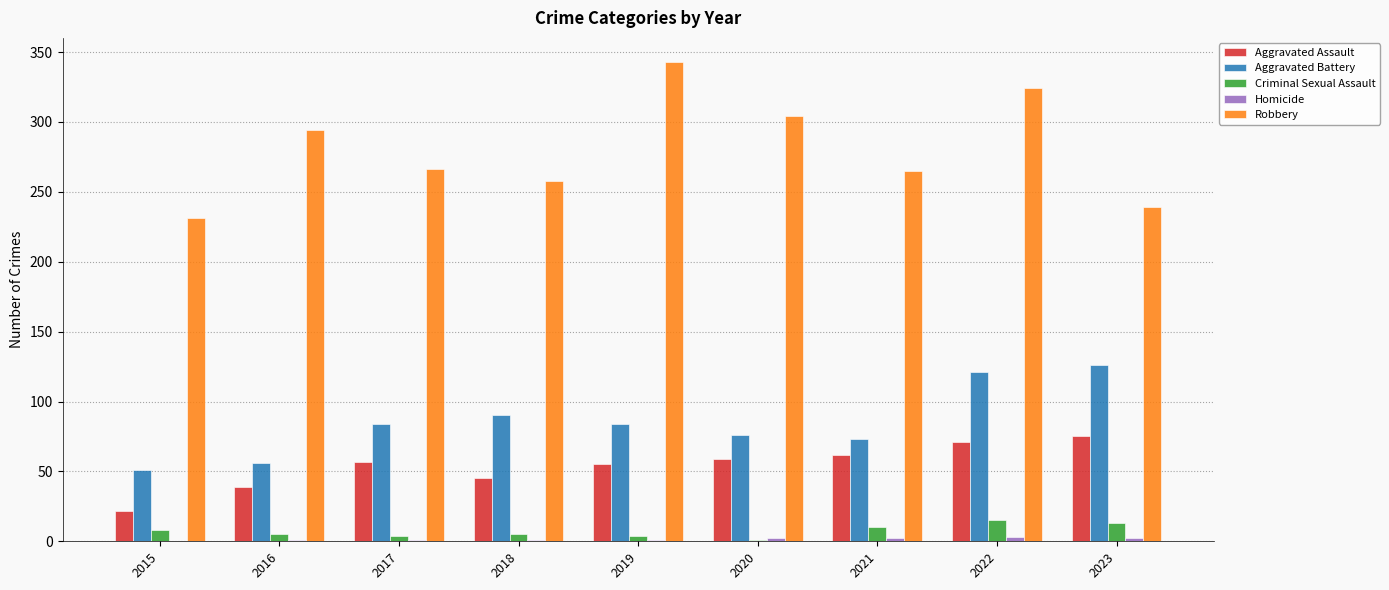

At which label is Robbery closest to 287?

2016